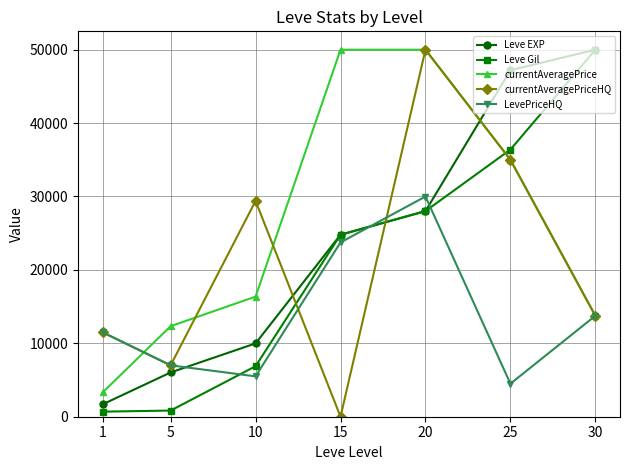

Does the chart display data point markers on the line(s)?

Yes